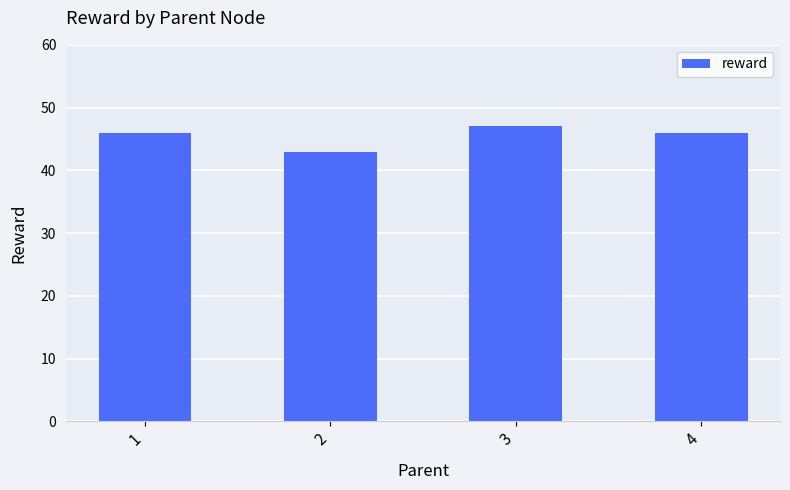

What is the difference between the second highest and minimum values?

3